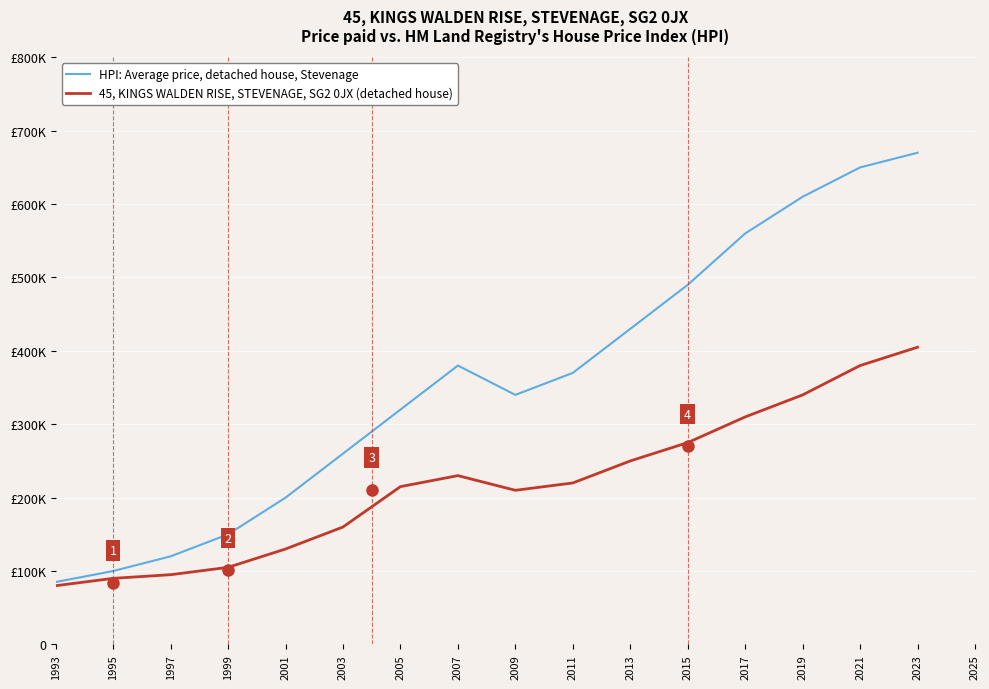

What is the sum of the HPI: Average price, detached house, Stevenage values at 2005 and 2007?

700000